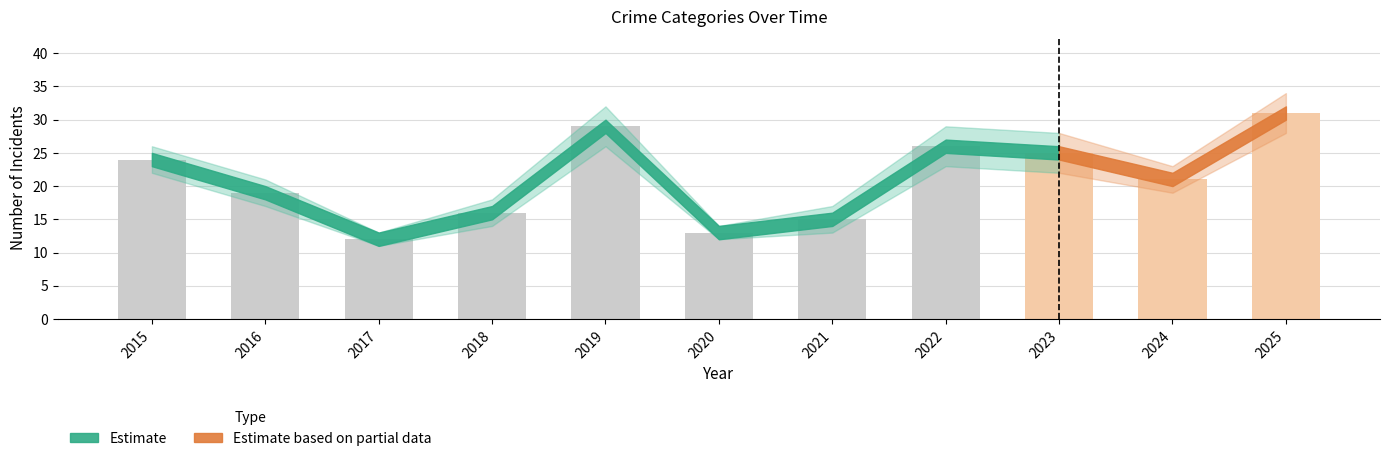

Rank the categories by value from highest to lowest.

2025, 2019, 2022, 2023, 2015, 2024, 2016, 2018, 2021, 2020, 2017